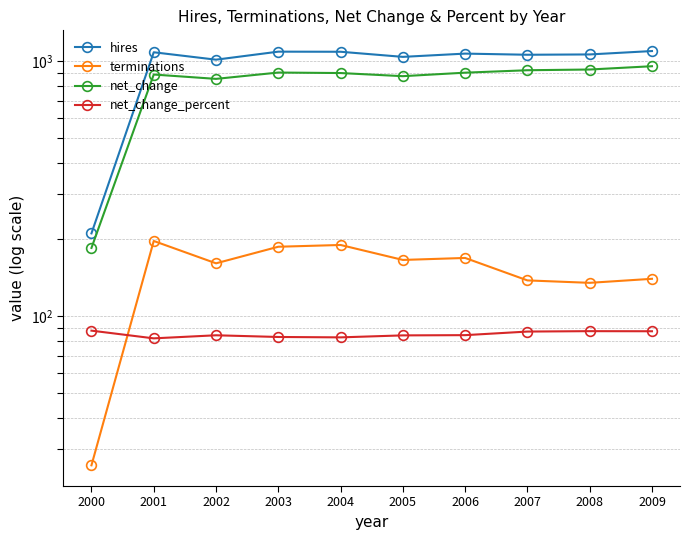

Which series has the largest total across all categories?

hires